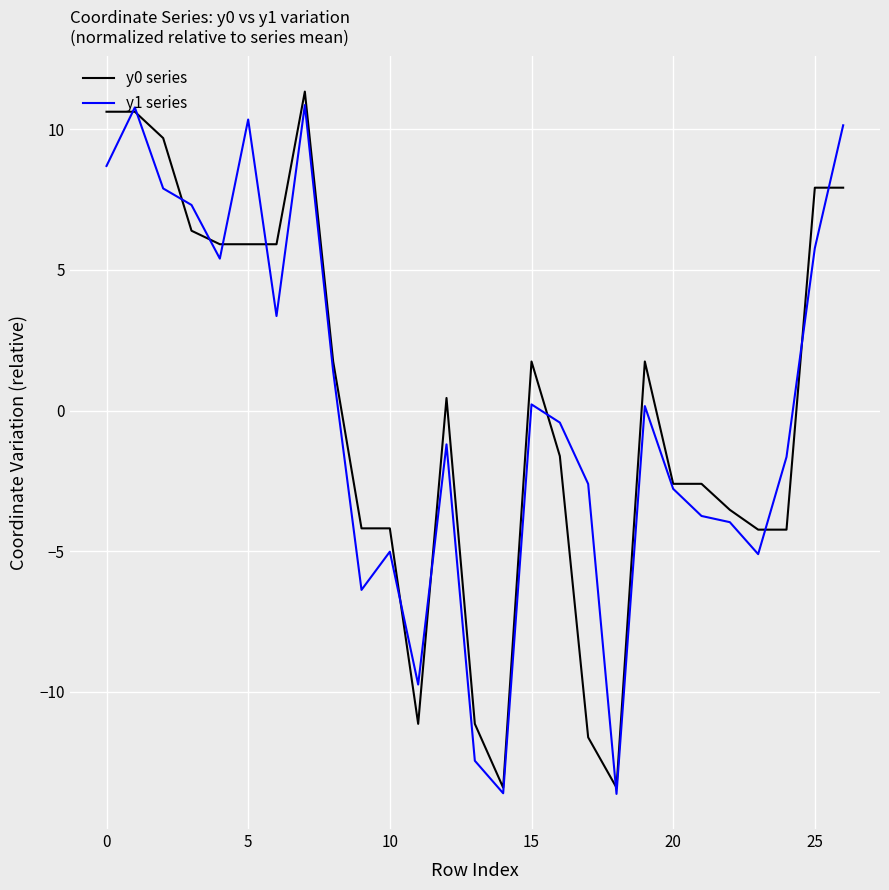

What is the minimum value for y1 series?

-13.6